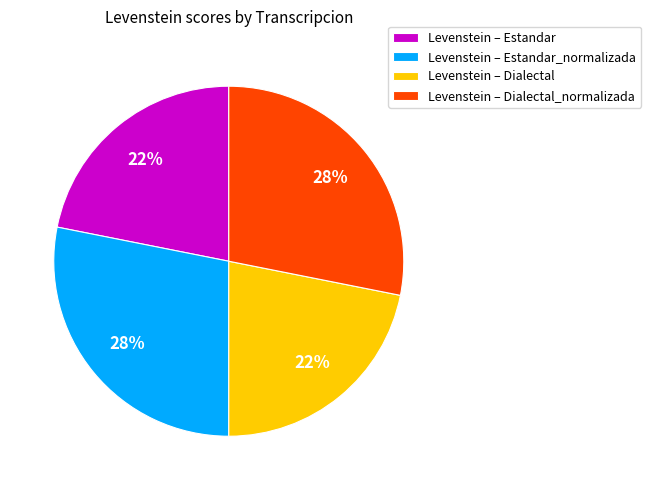

Is there any slice that represents more than half of the pie?

No